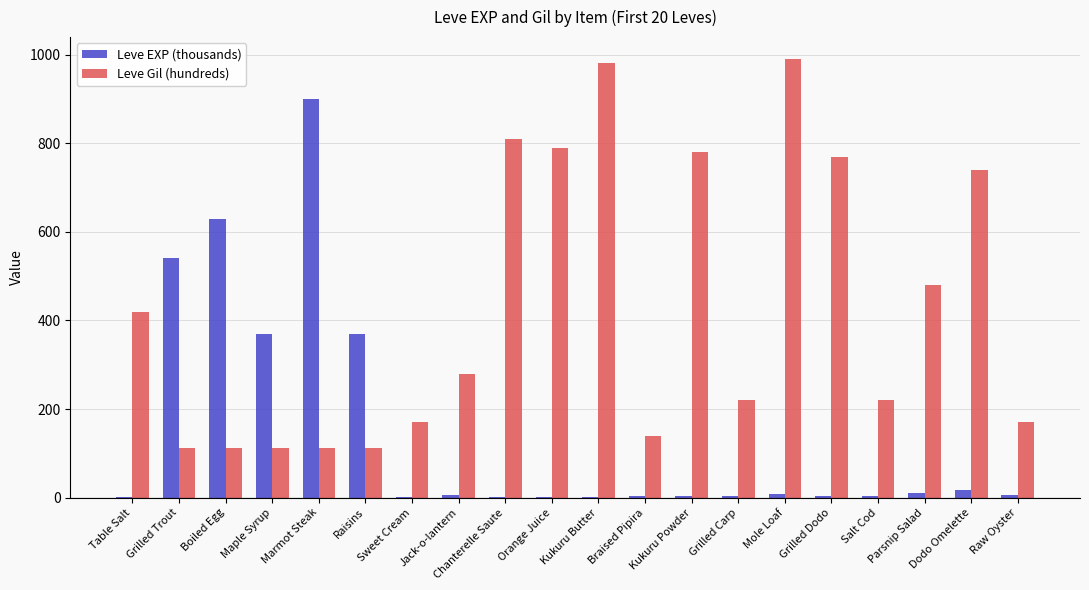

Which series has the largest total across all categories?

Leve Gil (hundreds)